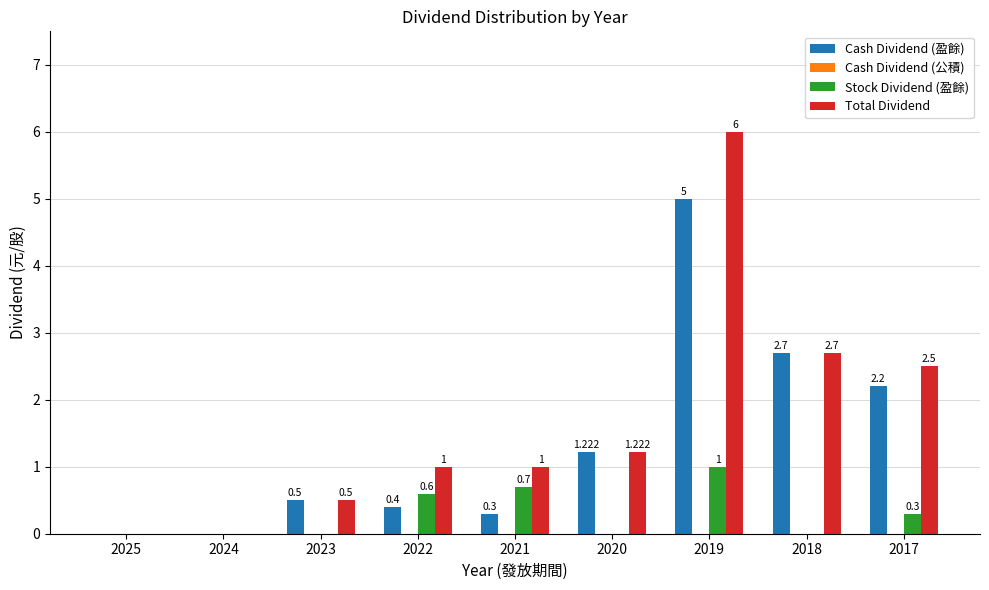

Which series has the largest total across all categories?

Total Dividend